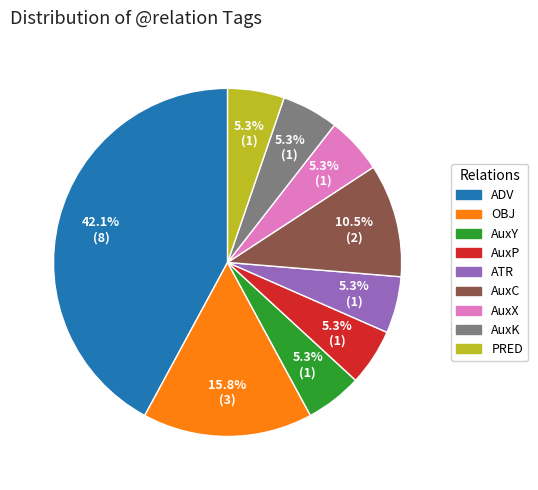

Is it true that ATR is 5% of the pie?

True